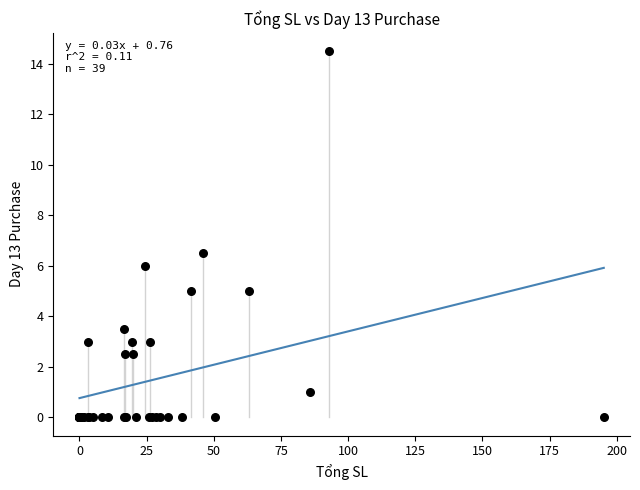

What Y value in the scatter plot is closest to 7?

6.5